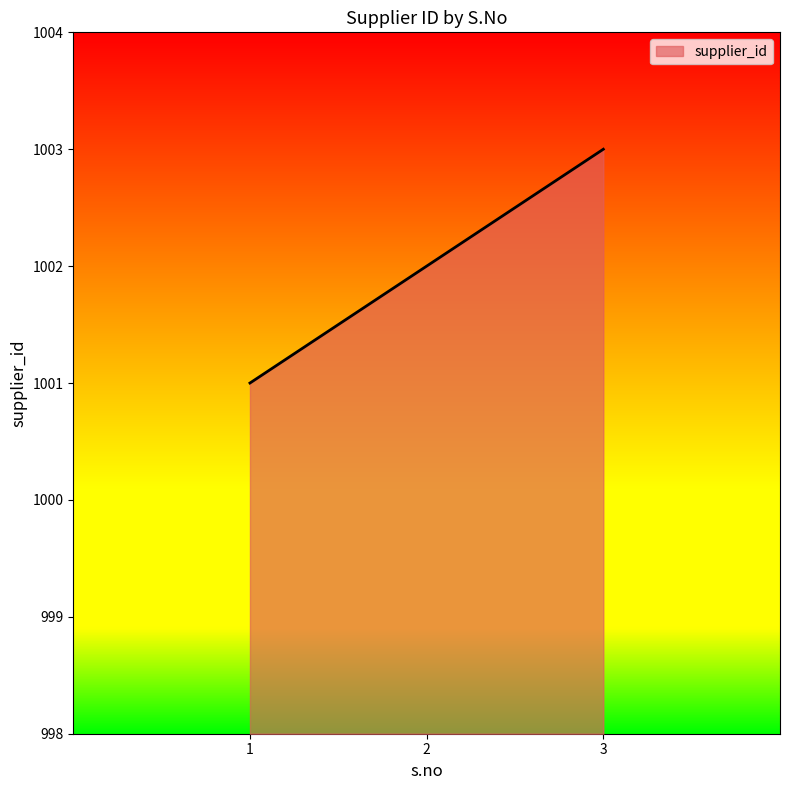

List the labels in order of value, largest first.

3, 2, 1